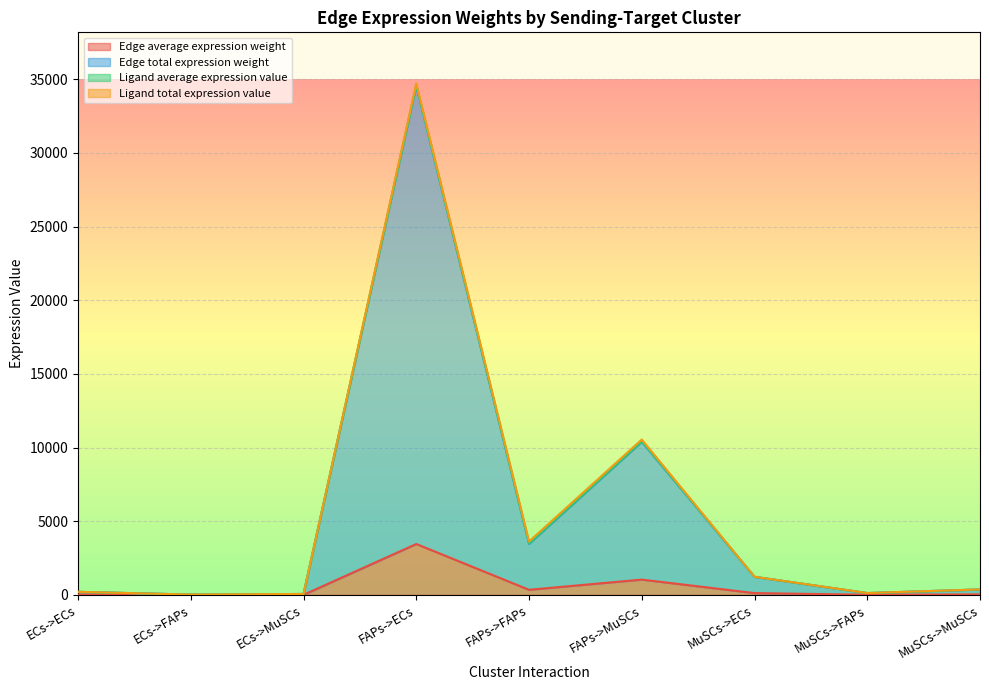

At which category is the sum across all series the highest?

FAPs->ECs